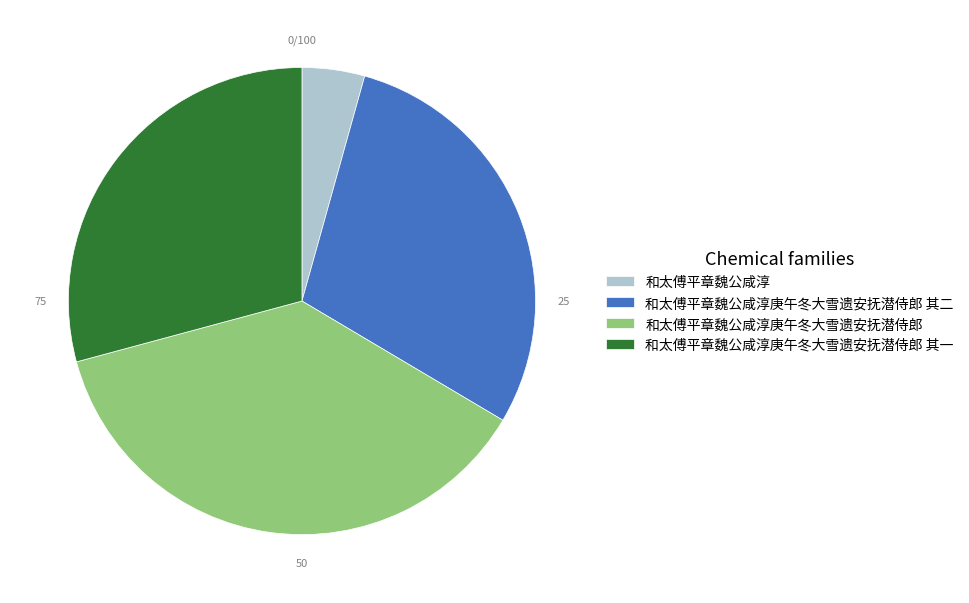

Is there a majority slice in this chart?

No